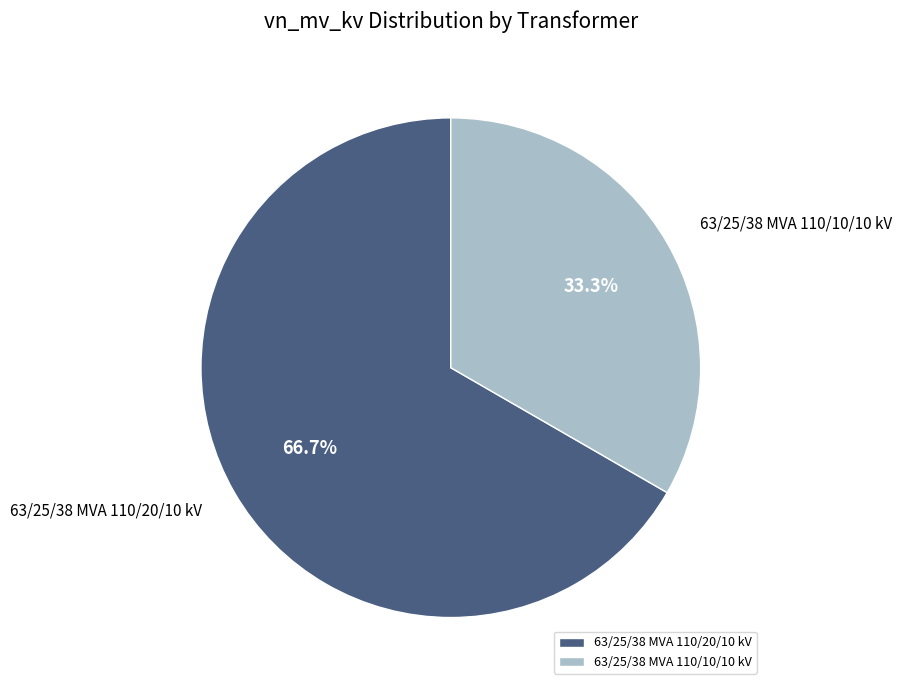

What percentage is the 63/25/38 MVA 110/20/10 kV slice, to the nearest percent?

67%